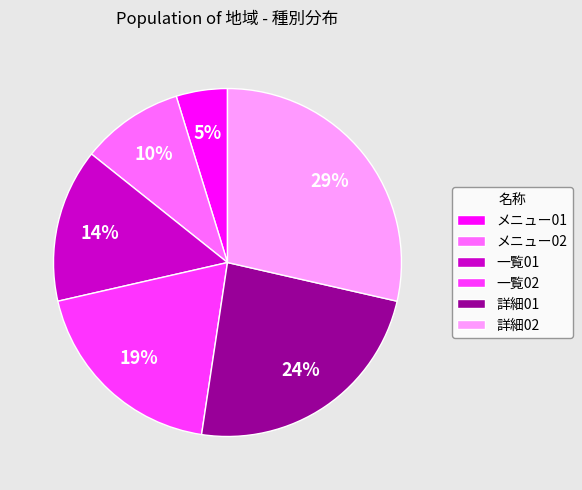

Combined, do メニュー01 and メニュー02 account for over 50%?

No